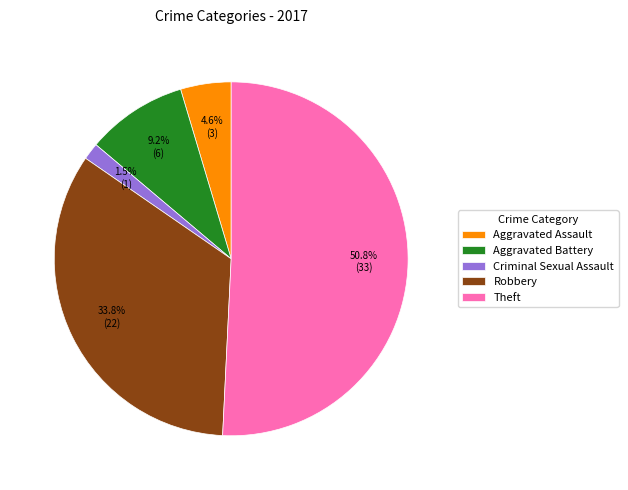

What is the total percentage of Aggravated Battery and Aggravated Assault?

13.8%